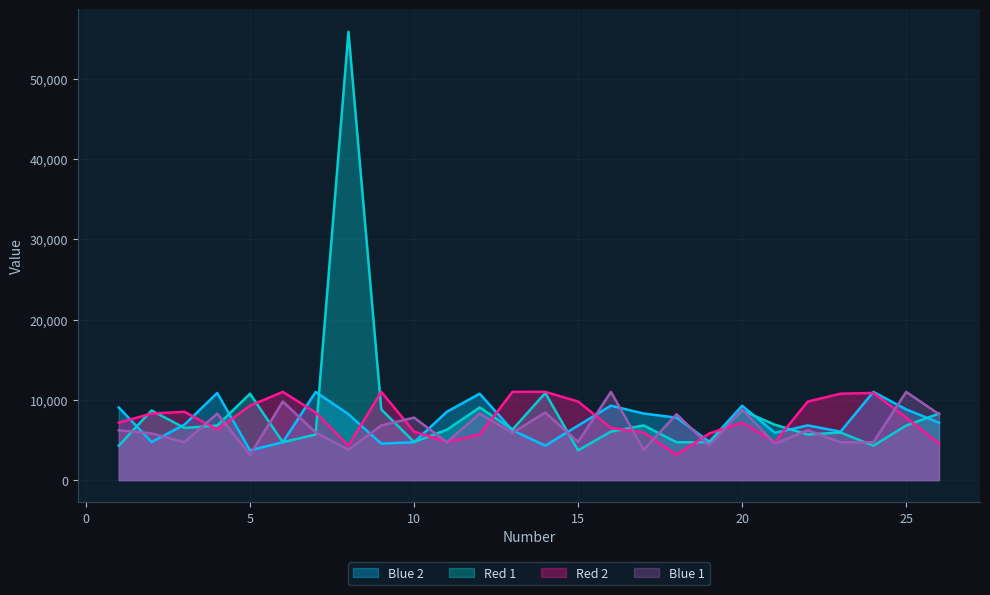

What value does the Blue 1 series have at 7?

5936